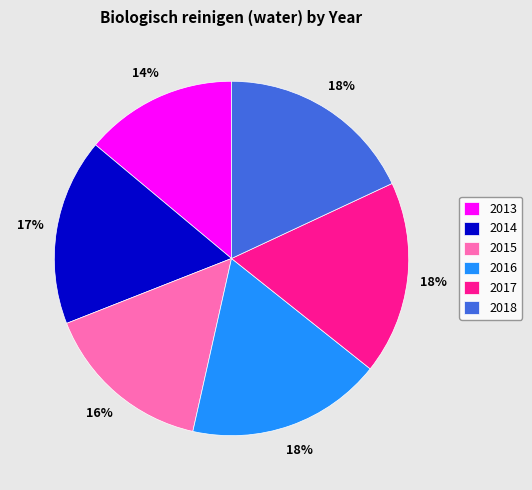

How many slices are in this pie chart?

6